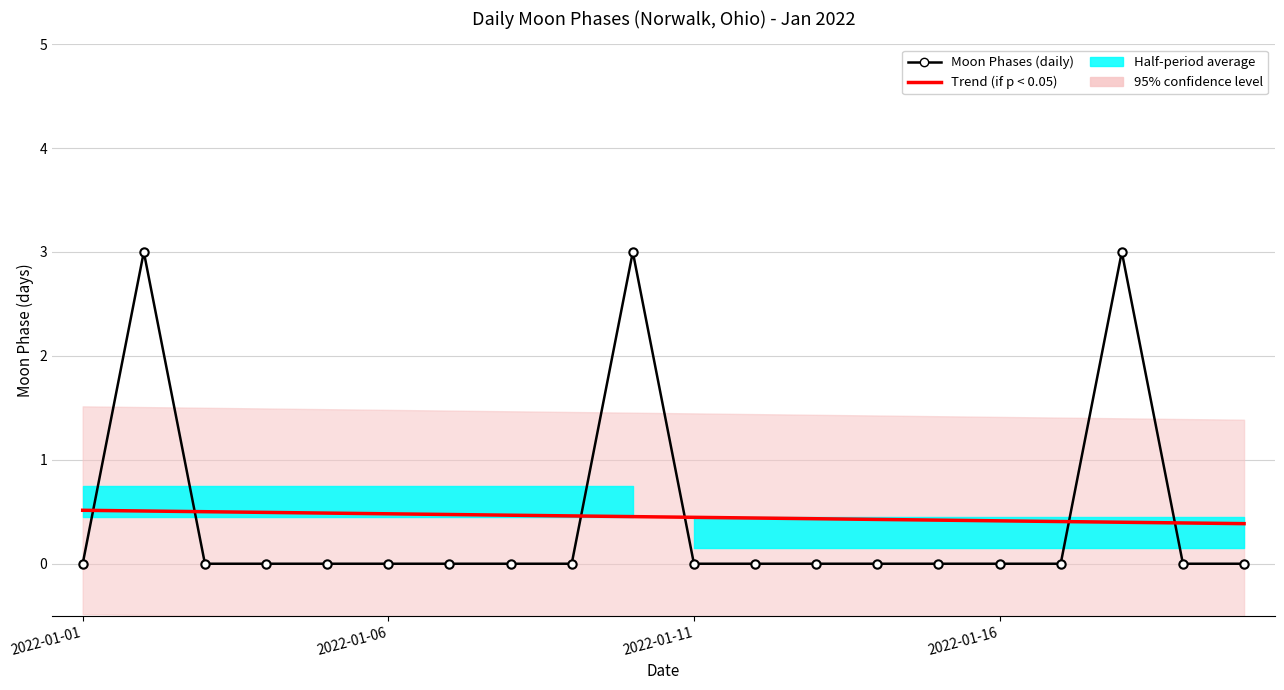

Where is Moon Phases (daily) nearest to the value 1?

2022-01-01